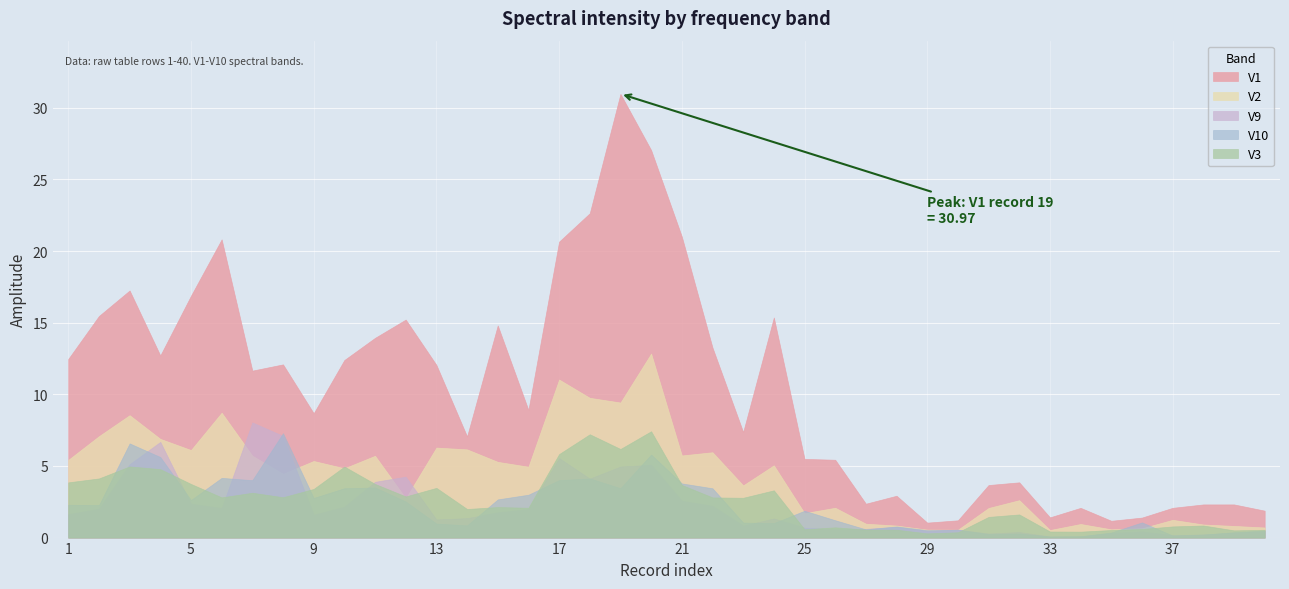

Reading left to right, extract all data points from this chart.

V1: 1=12.5	2=15.5	3=17.2	4=12.7	5=16.9	6=20.8	7=11.7	8=12.1	9=8.7	10=12.4	11=13.9	12=15.2	13=12.1	14=7.1	15=14.8	16=8.9	17=20.7	18=22.6	19=31.0	20=27.0	21=21.0	22=13.3	23=7.4	24=15.4	25=5.5	26=5.4	27=2.4	28=2.9	29=1.0	30=1.2	31=3.7	32=3.9	33=1.4	34=2.1	35=1.2	36=1.4	37=2.1	38=2.3	39=2.3	40=1.9
V2: 1=5.4	2=7.1	3=8.5	4=6.9	5=6.1	6=8.7	7=5.7	8=4.5	9=5.3	10=4.8	11=5.7	12=2.7	13=6.3	14=6.2	15=5.3	16=4.9	17=11.0	18=9.8	19=9.4	20=12.8	21=5.7	22=6.0	23=3.6	24=5.0	25=1.7	26=2.1	27=1.0	28=0.8	29=0.6	30=0.6	31=2.1	32=2.6	33=0.5	34=0.9	35=0.6	36=0.7	37=1.2	38=0.9	39=0.8	40=0.7
V3: 1=3.9	2=4.1	3=5.0	4=4.8	5=3.7	6=2.8	7=3.1	8=2.8	9=3.4	10=5.0	11=3.7	12=2.9	13=3.5	14=2.0	15=2.1	16=2.1	17=5.8	18=7.2	19=6.2	20=7.4	21=3.7	22=2.8	23=2.8	24=3.3	25=0.6	26=0.7	27=0.6	28=0.5	29=0.3	30=0.4	31=1.4	32=1.6	33=0.4	34=0.4	35=0.5	36=0.6	37=0.8	38=0.8	39=0.5	40=0.5
V9: 1=1.6	2=2.0	3=5.1	4=6.7	5=2.4	6=2.1	7=8.0	8=7.1	9=1.6	10=2.2	11=3.9	12=4.3	13=1.3	14=1.4	15=1.8	16=2.0	17=5.6	18=4.1	19=5.0	20=5.1	21=2.6	22=2.2	23=0.8	24=1.3	25=0.7	26=0.6	27=0.6	28=0.7	29=0.5	30=0.6	31=0.3	32=0.4	33=0.1	34=0.1	35=0.3	36=0.4	37=0.2	38=0.2	39=0.3	40=0.4
V10: 1=2.3	2=2.3	3=6.6	4=5.6	5=2.6	6=4.2	7=4.0	8=7.3	9=2.8	10=3.4	11=3.5	12=2.5	13=1.0	14=0.8	15=2.7	16=3.0	17=4.0	18=4.1	19=3.4	20=5.8	21=3.8	22=3.4	23=1.1	24=1.0	25=1.9	26=1.2	27=0.6	28=0.8	29=0.5	30=0.5	31=0.2	32=0.3	33=0.1	34=0.1	35=0.4	36=1.1	37=0.1	38=0.2	39=0.4	40=0.5